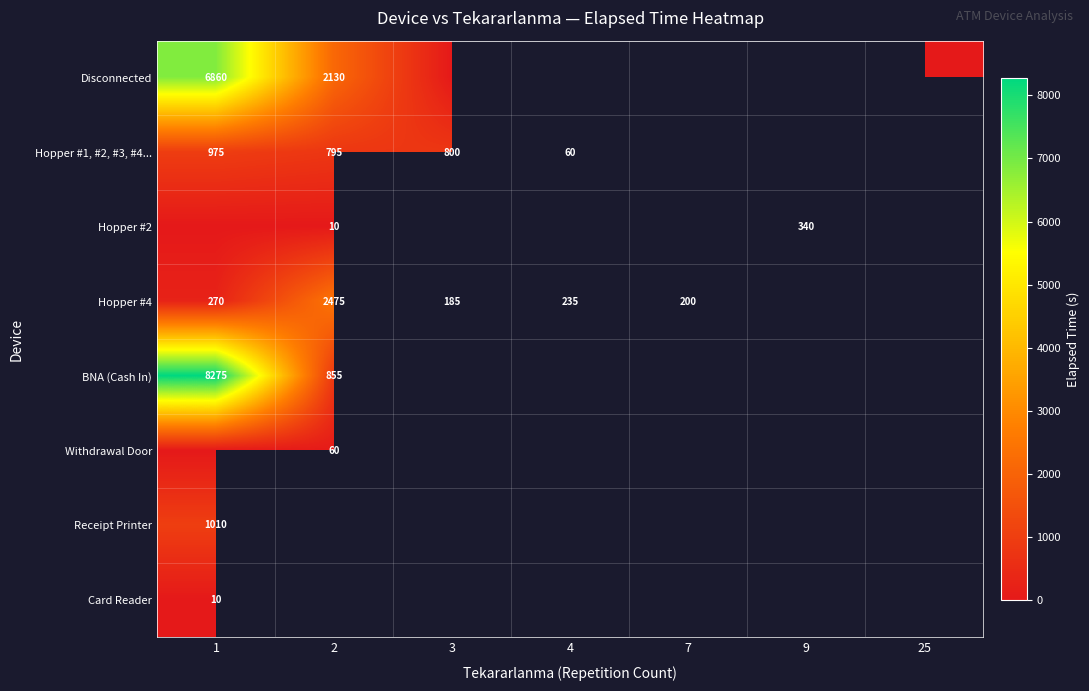

Is the value of Hopper #1, #2, #3, #4... at 2 greater than the value of Withdrawal Door at 2?

Yes